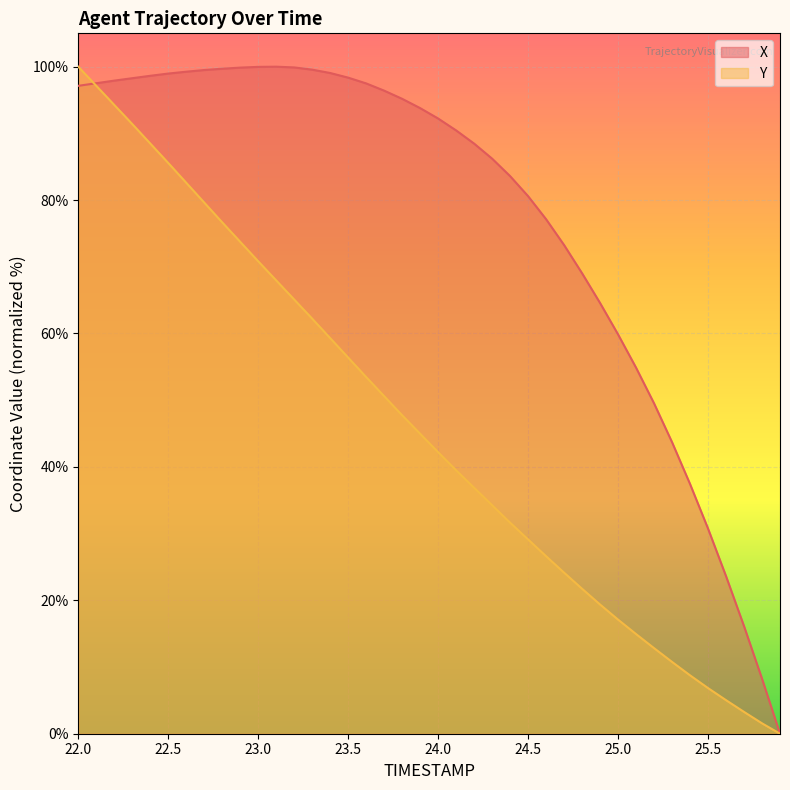

Is it true that X equals 173.0 at 23.4?

False